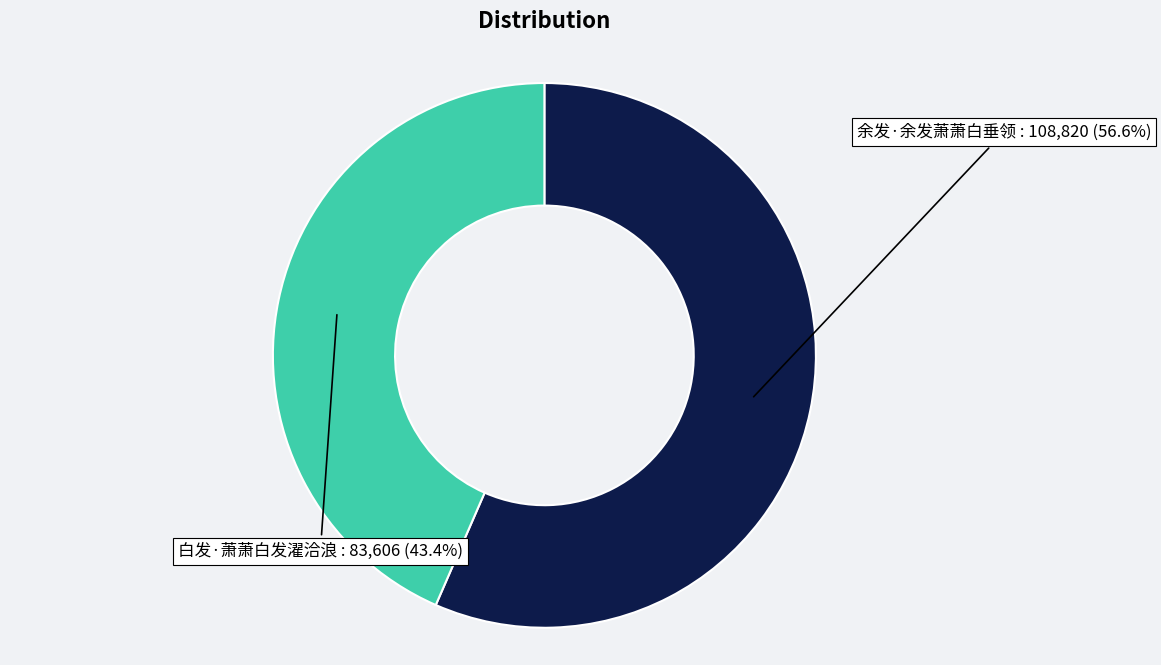

Approximately how many times larger is the value at 白发·萧萧白发濯洽浪 compared to 余发·余发萧萧白垂领?

0.8